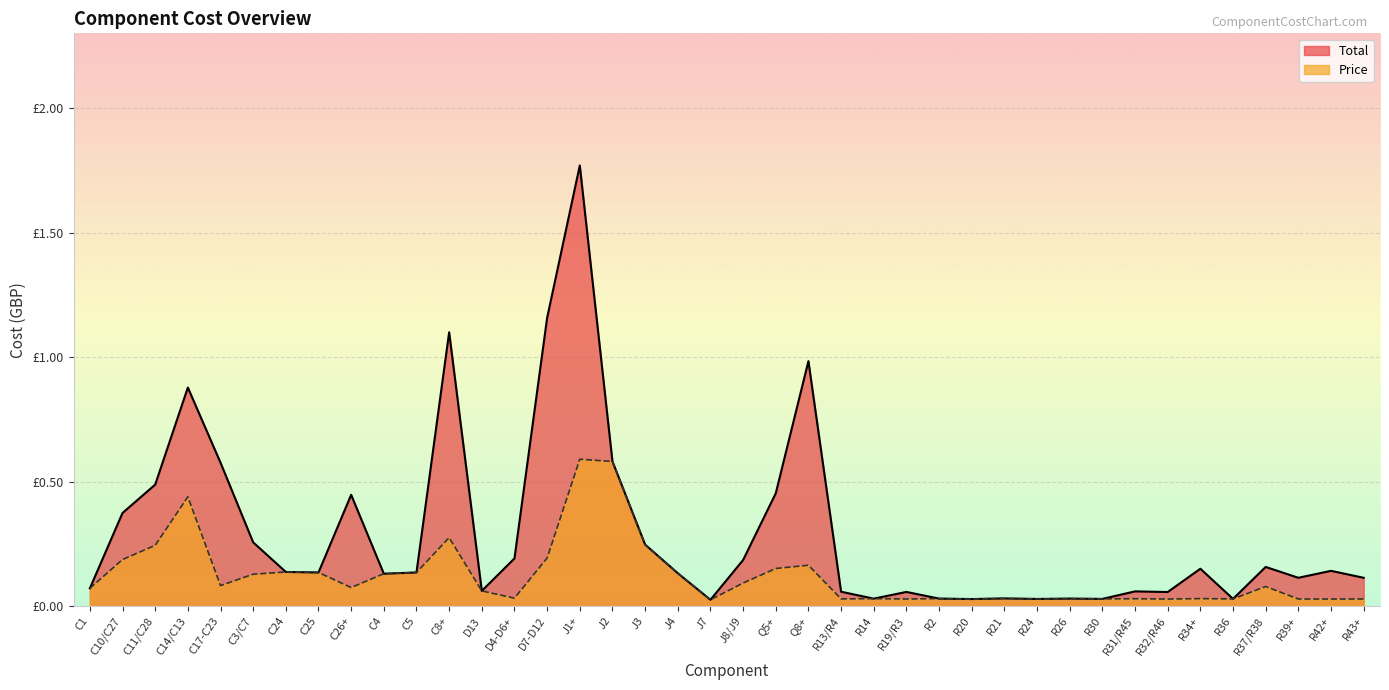

At which label is Total closest to 0?

J7